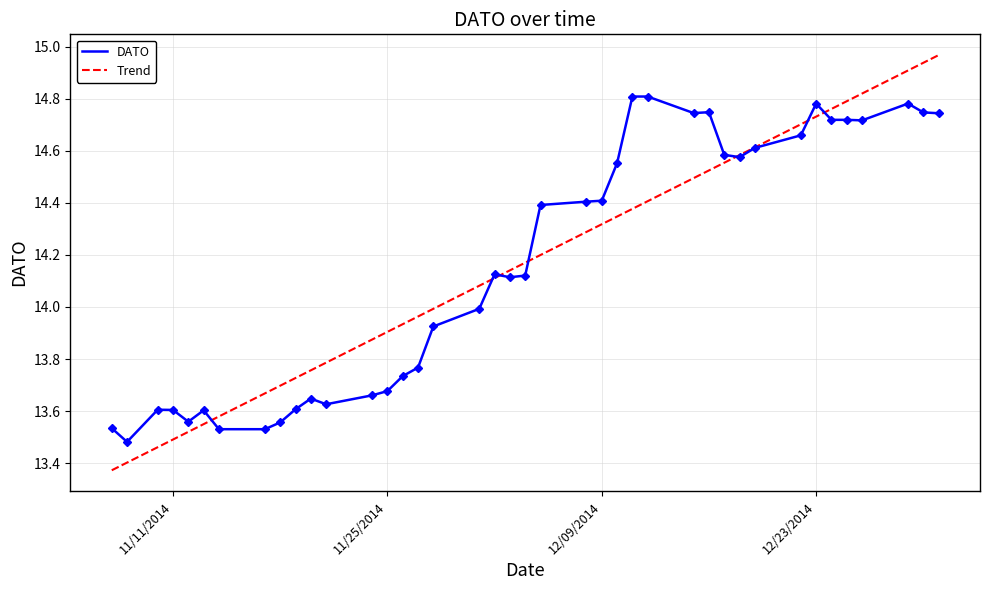

True or false: the data shows 20.8 at 12/02/2014.

False